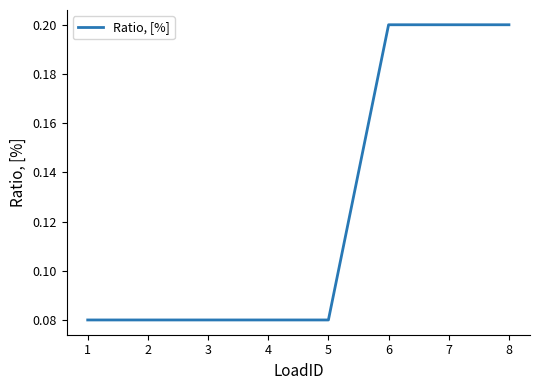

What is the change in value from 2 to 7?

+0.1